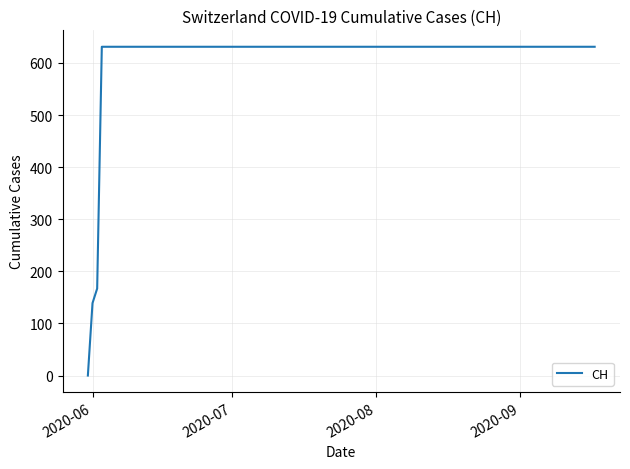

What is the greatest value displayed?

631